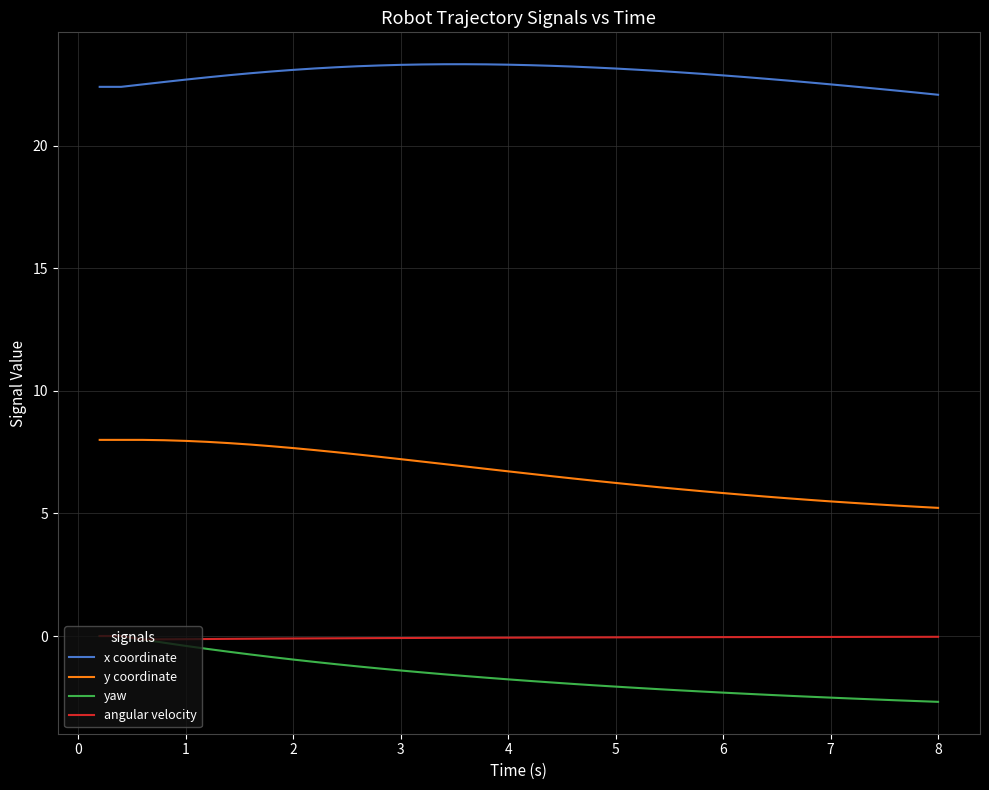

Which series has the largest total across all categories?

x coordinate